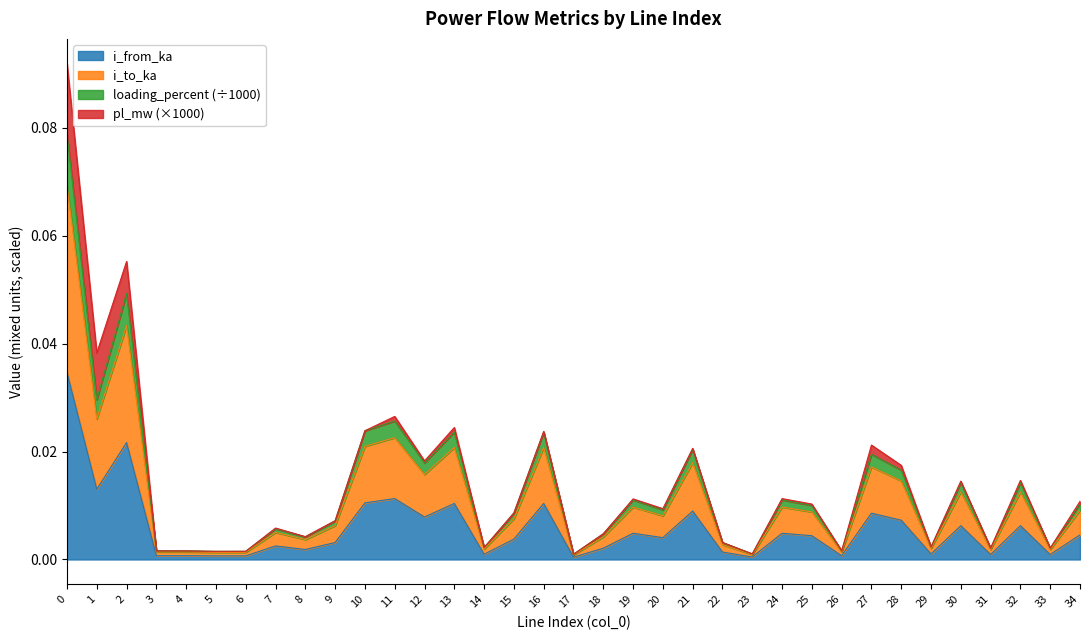

Between 12 and 19, which is larger?

12